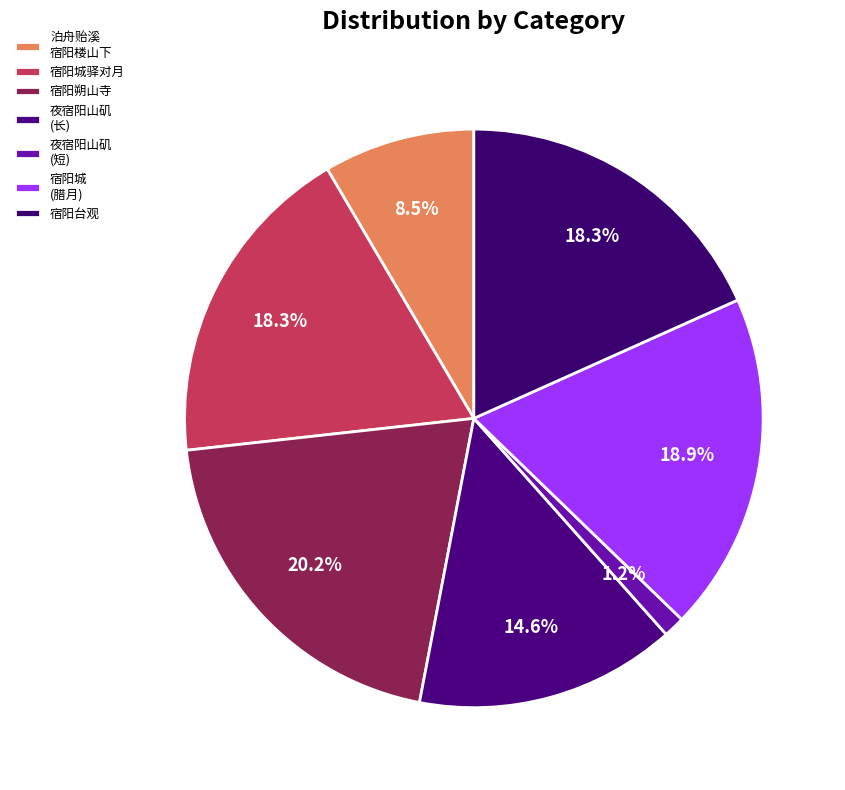

Rank the categories by value from highest to lowest.

宿阳朔山寺, 宿阳城 时腊月九日，辱和尚司乡访，还因赋, 宿阳城驿对月, 宿阳台观, 夜宿阳山矶将晓大雨北风甚劲俄顷行三百馀里遂抵雁翅浦, 泊舟贻溪宿阳楼山下, 夜宿阳山矶将晓大雨北风